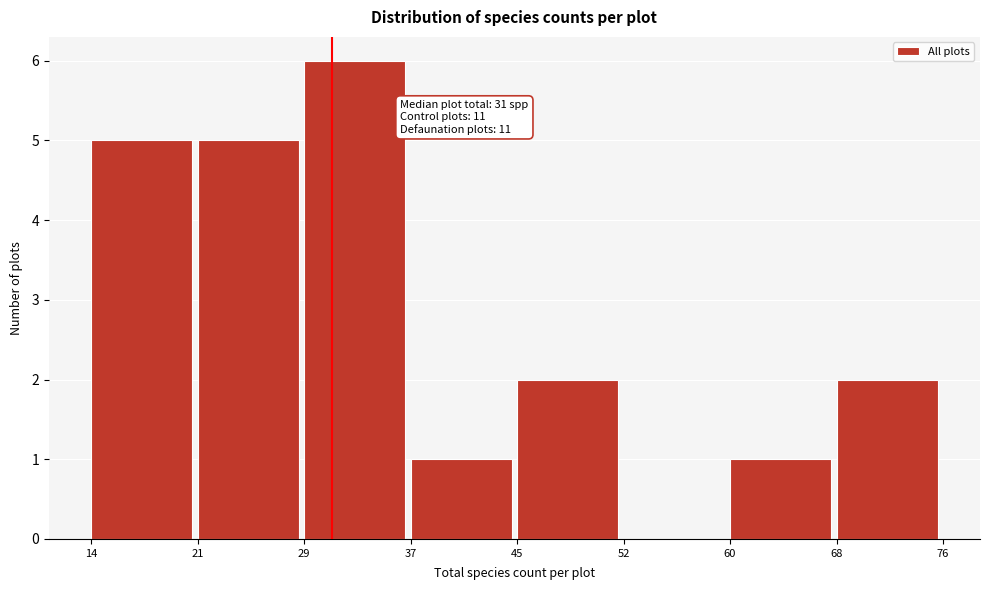

Reading left to right, what are all the values shown in this chart?

14=5	21=5	29=6	37=1	45=2	52=0	60=1	68=2